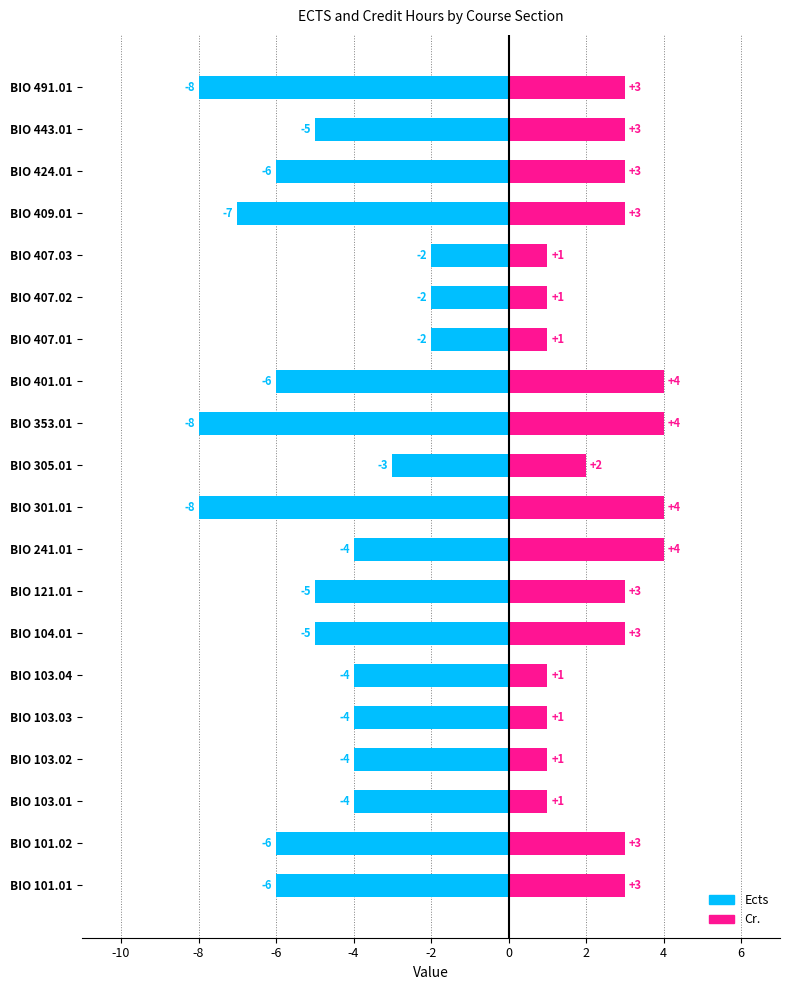

Is the value of Ects at BIO 241.01 greater than the value of Cr. at BIO 103.03?

No